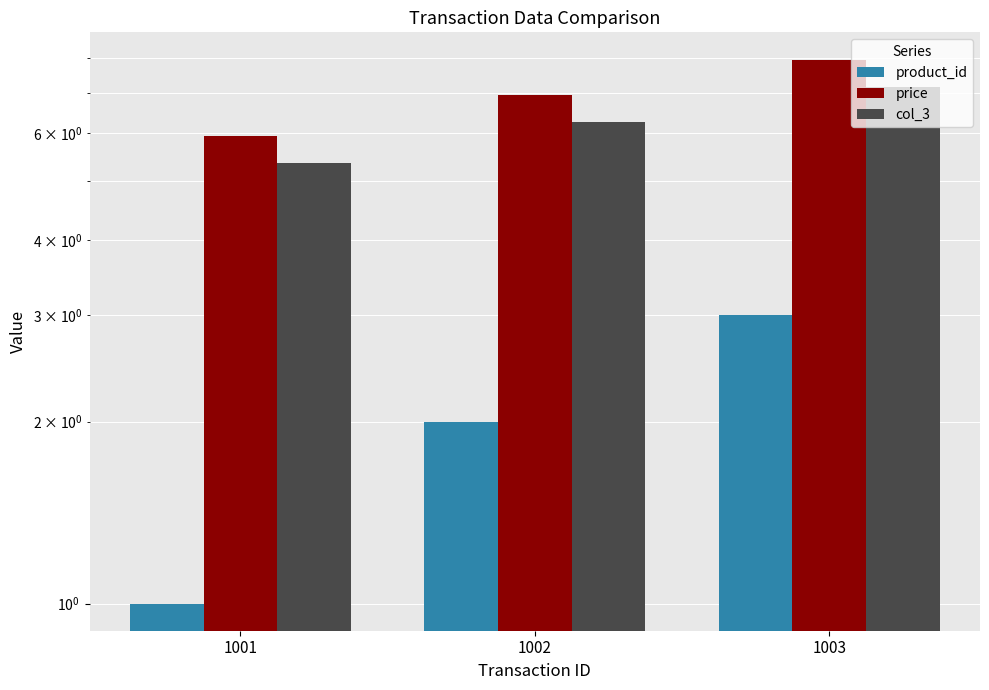

The price series shows 2.0 at 1002. True or false?

False